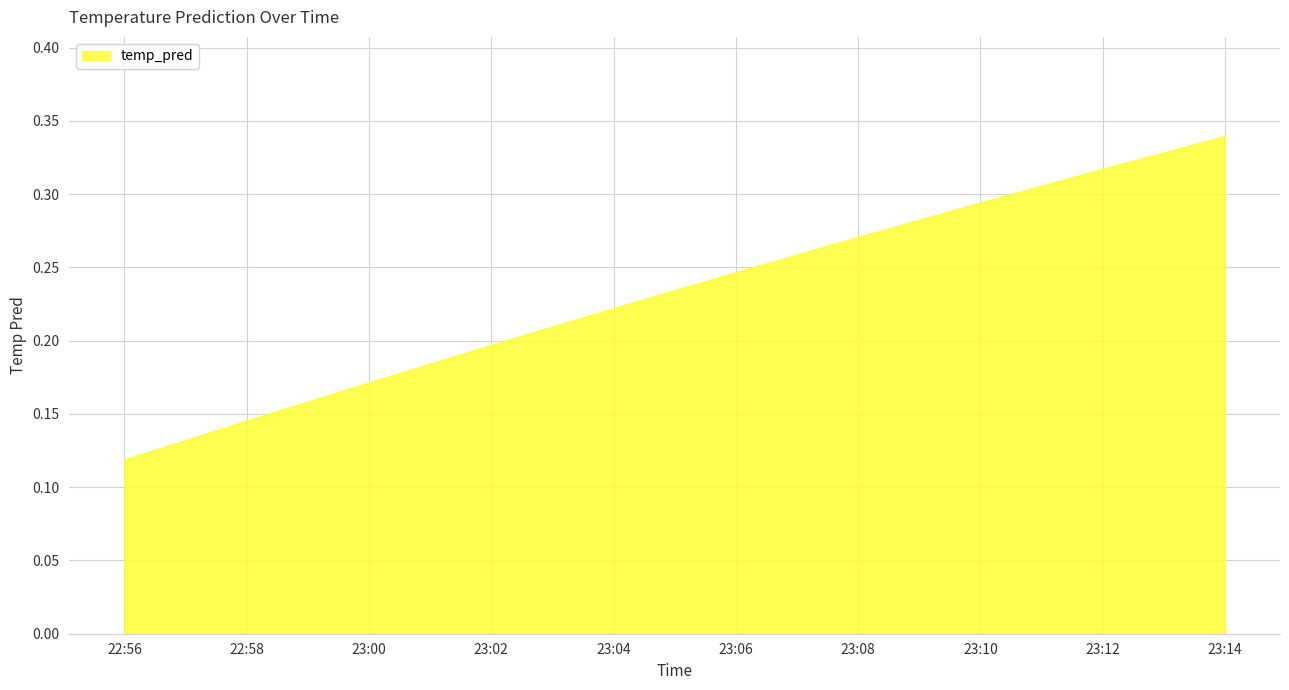

Between 23:02 and 23:08, which is larger?

23:08